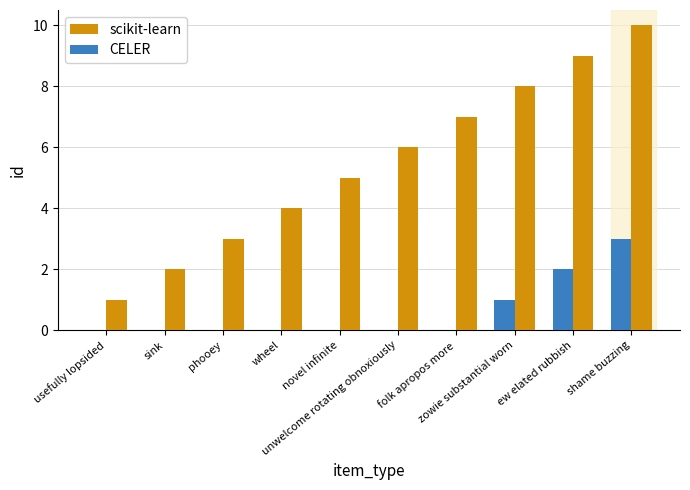

What is the difference between the scikit-learn values at usefully lopsided and novel infinite?

4